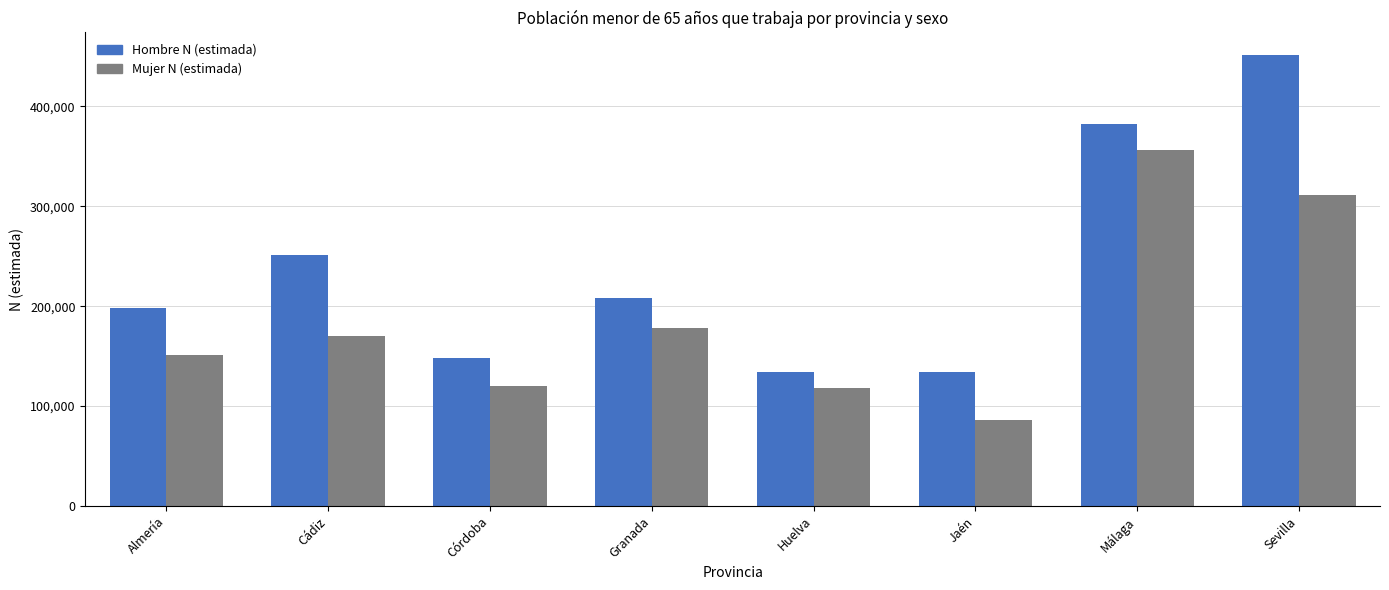

At which label is Hombre N (estimada) closest to 292936?

Cádiz